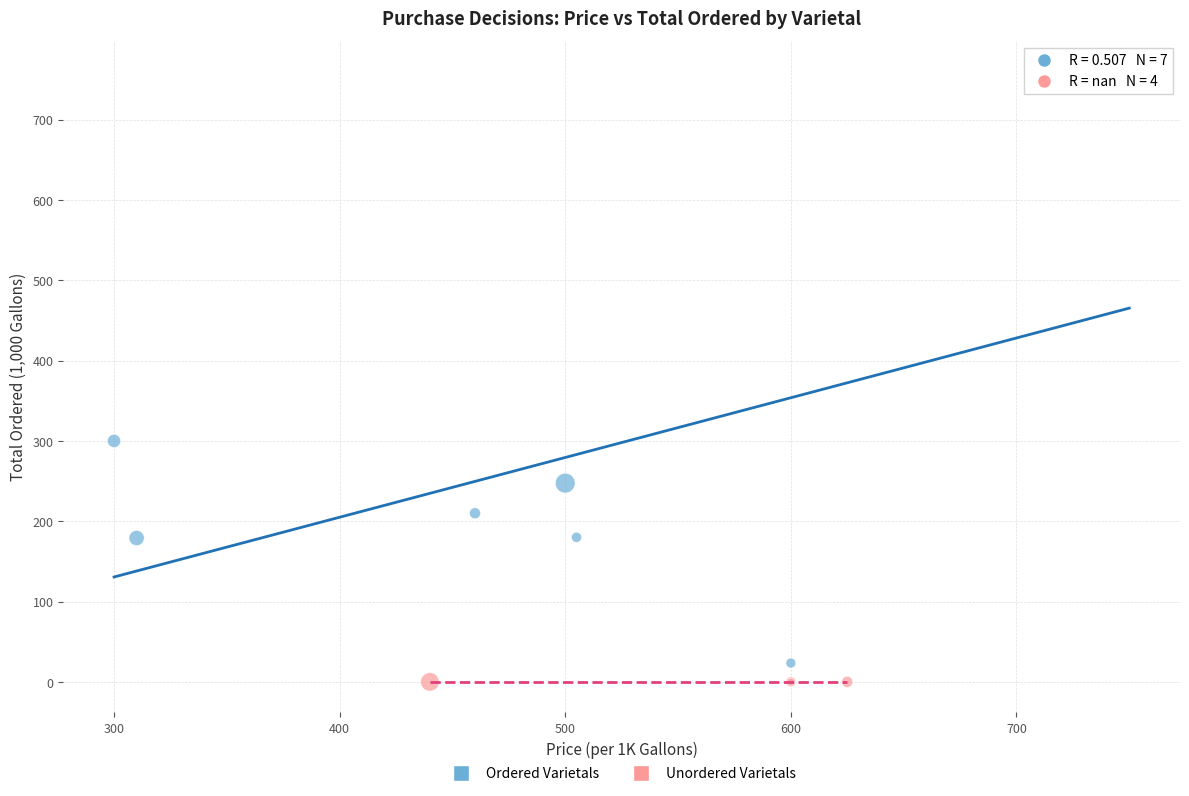

Which series reaches the maximum Y coordinate?

Ordered Varietals